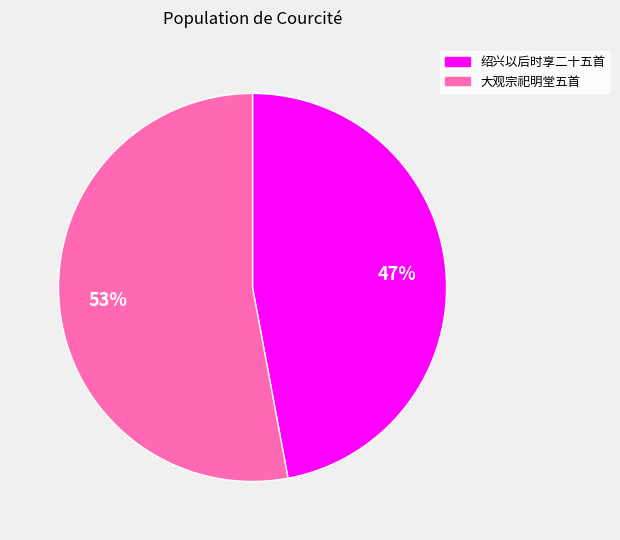

Does any single category account for the majority?

Yes